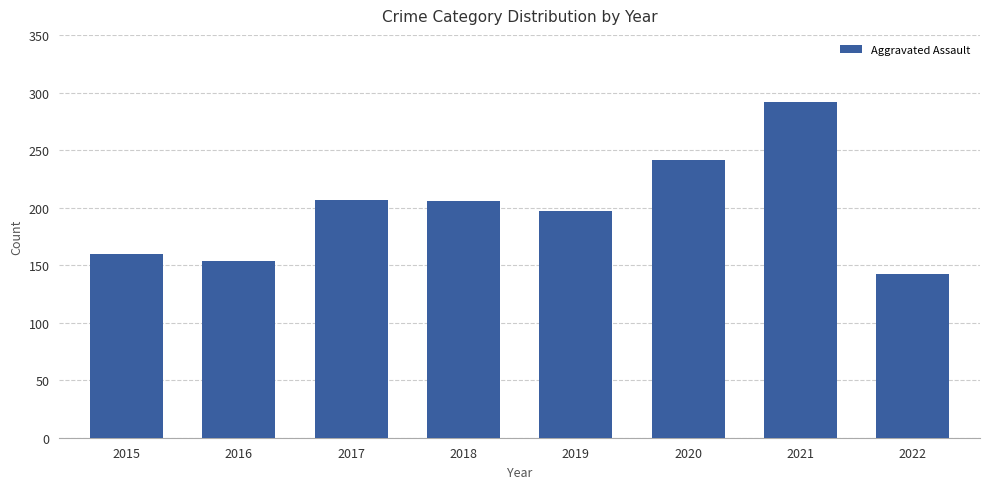

How many bars are there in total?

8